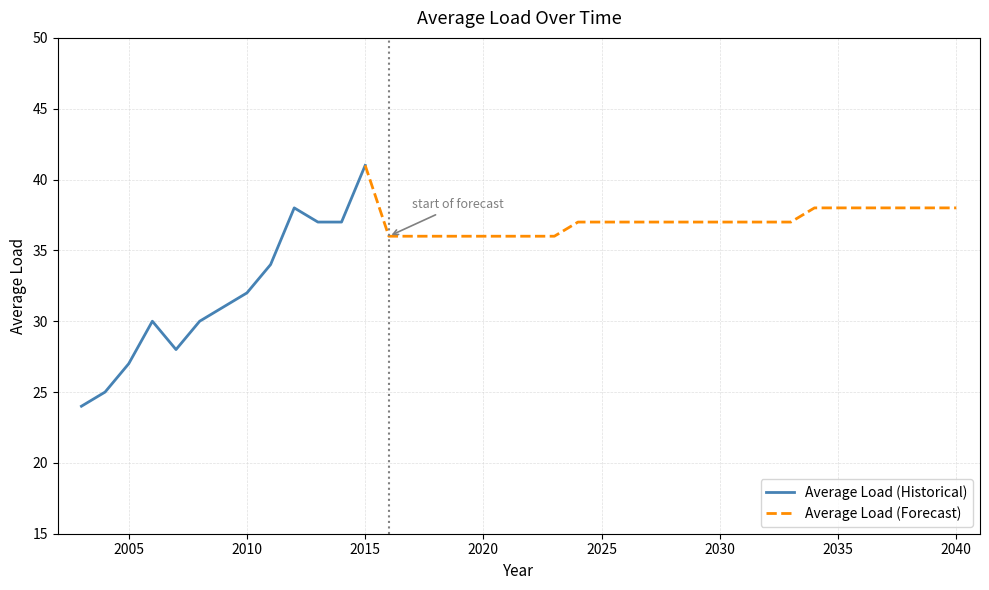

What is the highest value of the Average Load (Historical) series?

41